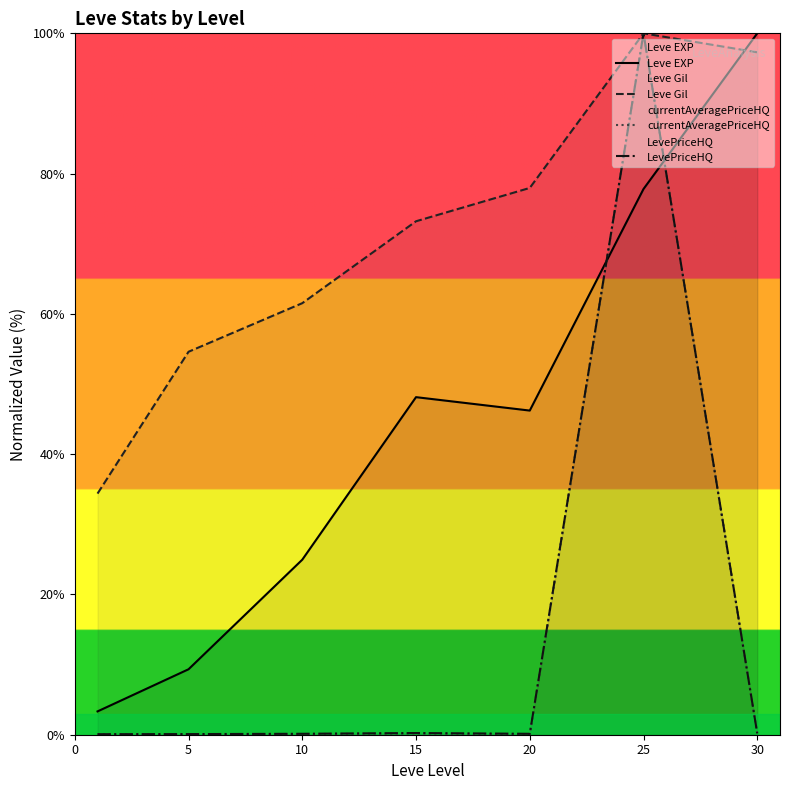

At which category is the sum across all series the highest?

25